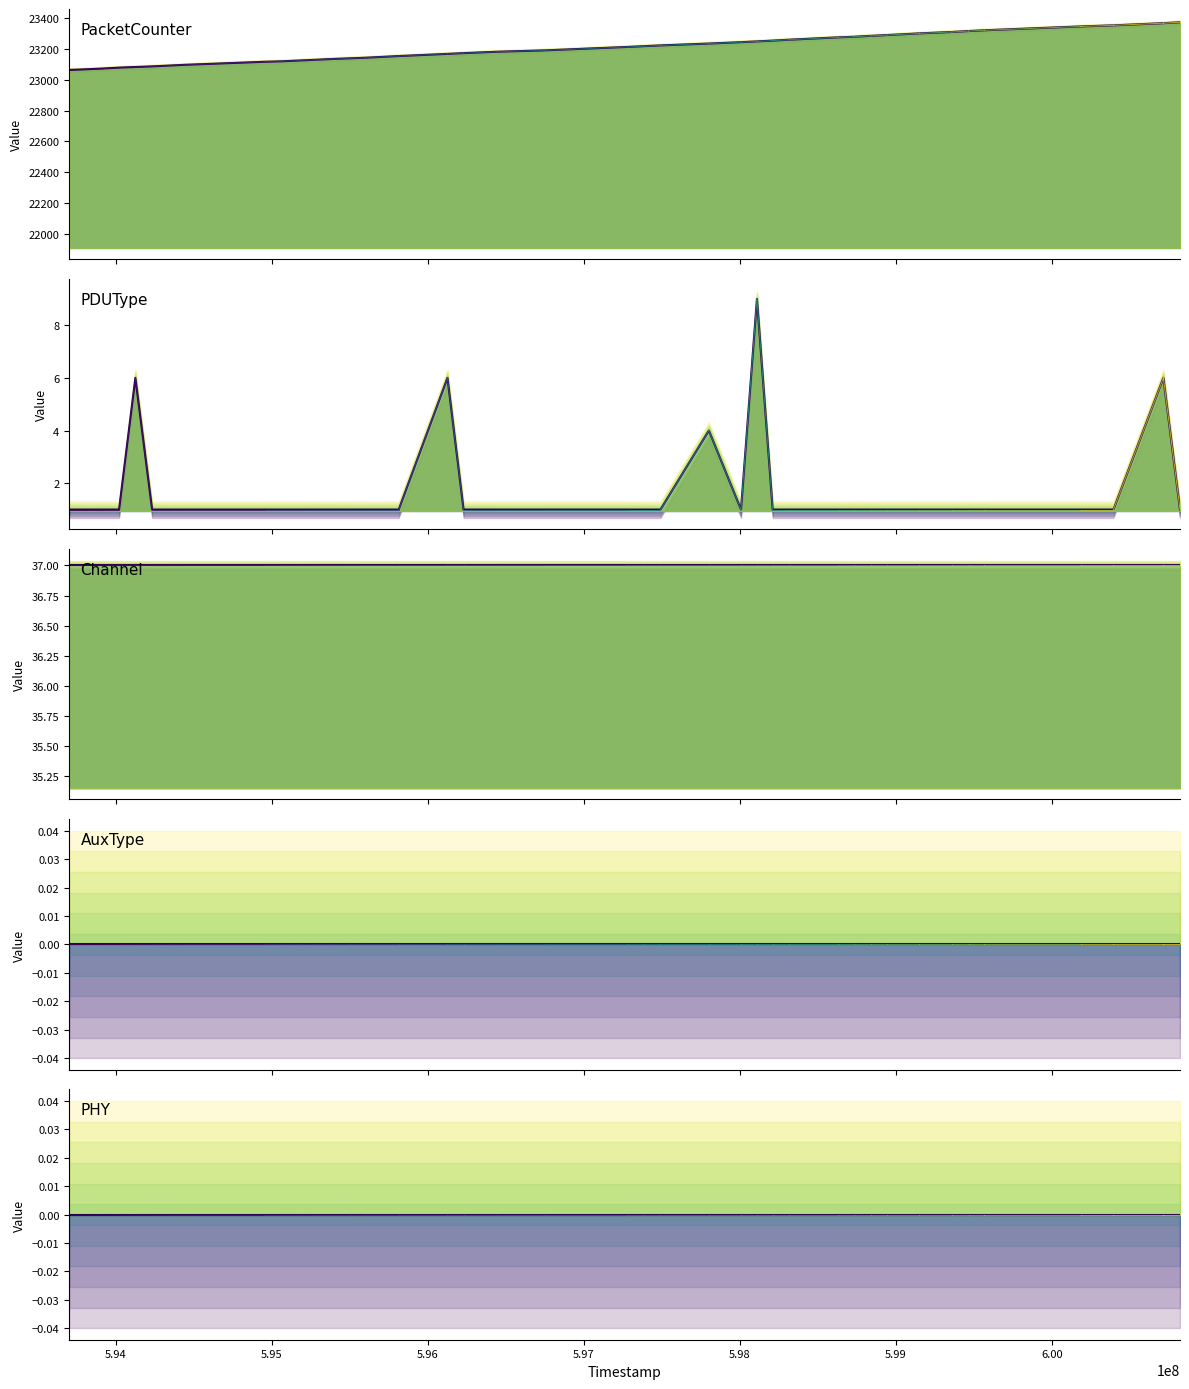

Is the value of PDUType at 10 greater than the value of PacketCounter at 27?

No